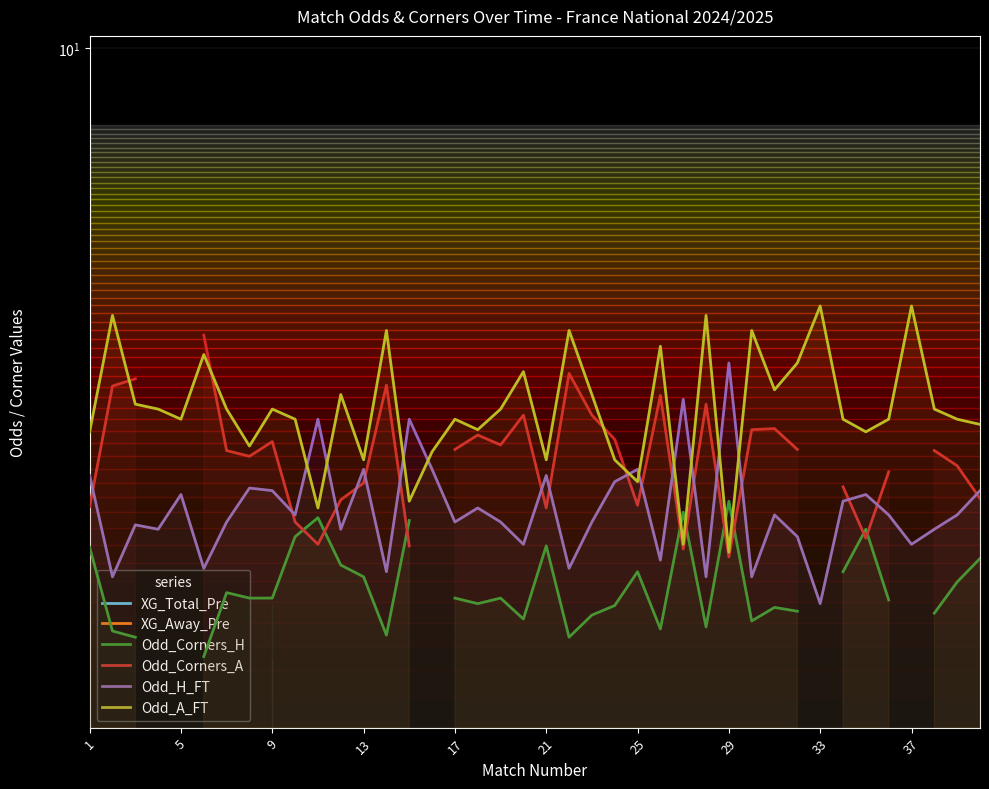

Which series has the largest total across all categories?

Odd_A_FT